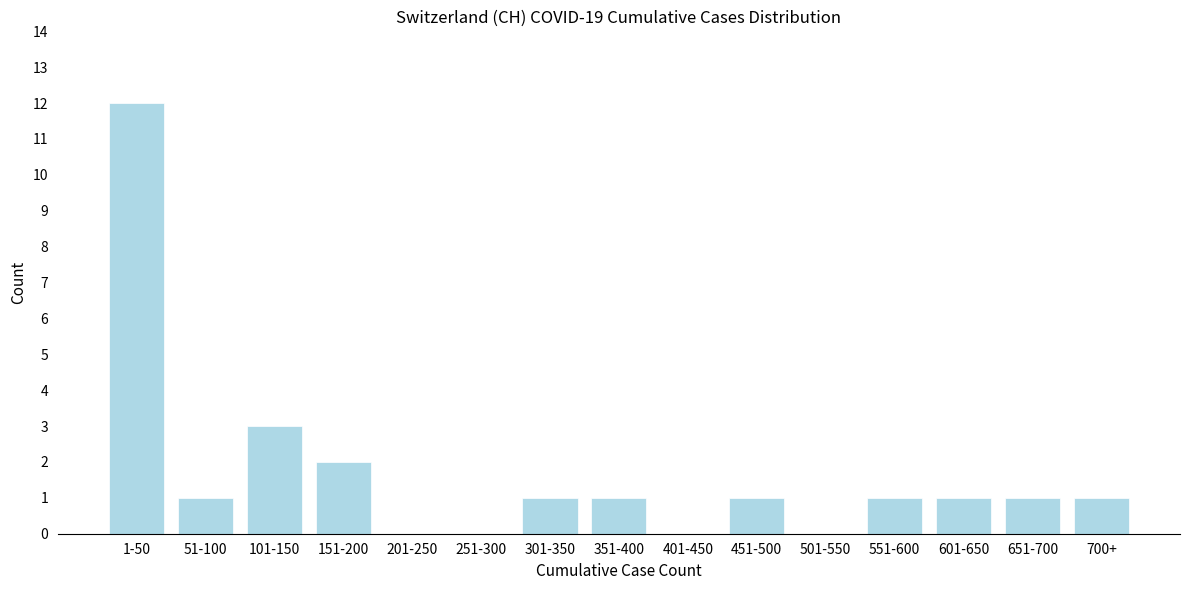

Reading left to right, what are all the values shown in this chart?

1-50=12	51-100=1	101-150=3	151-200=2	201-250=0	251-300=0	301-350=1	351-400=1	401-450=0	451-500=1	501-550=0	551-600=1	601-650=1	651-700=1	700+=1